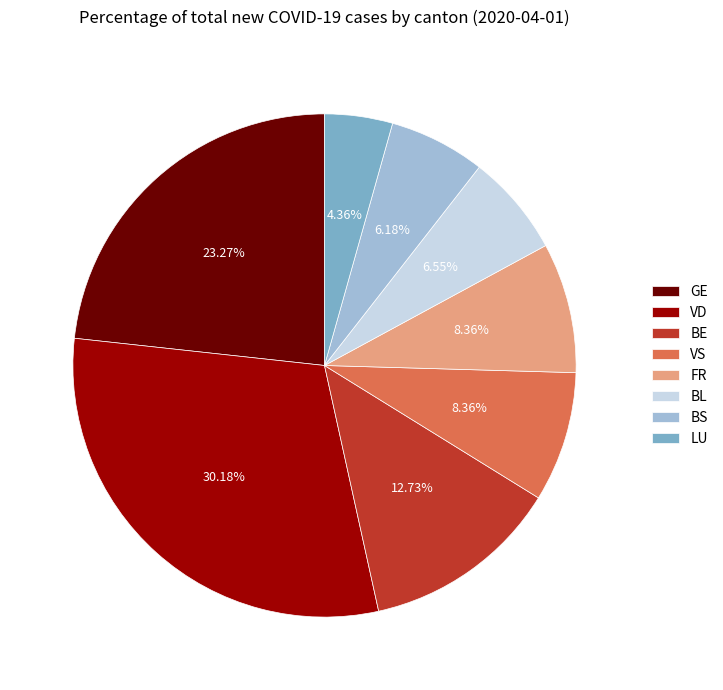

To the nearest percent, what is the difference between the VD and GE slice percentages?

7%